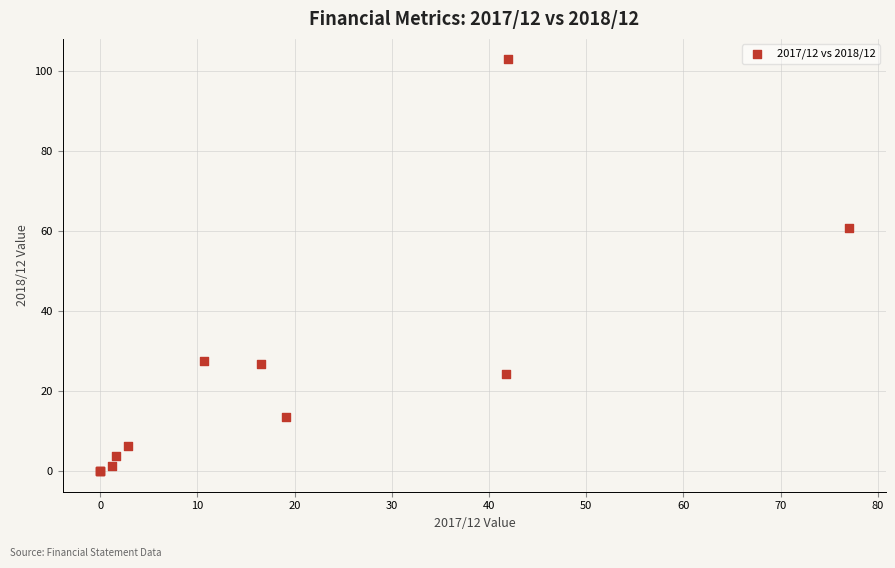

What Y value in the scatter plot is closest to 51?

60.7